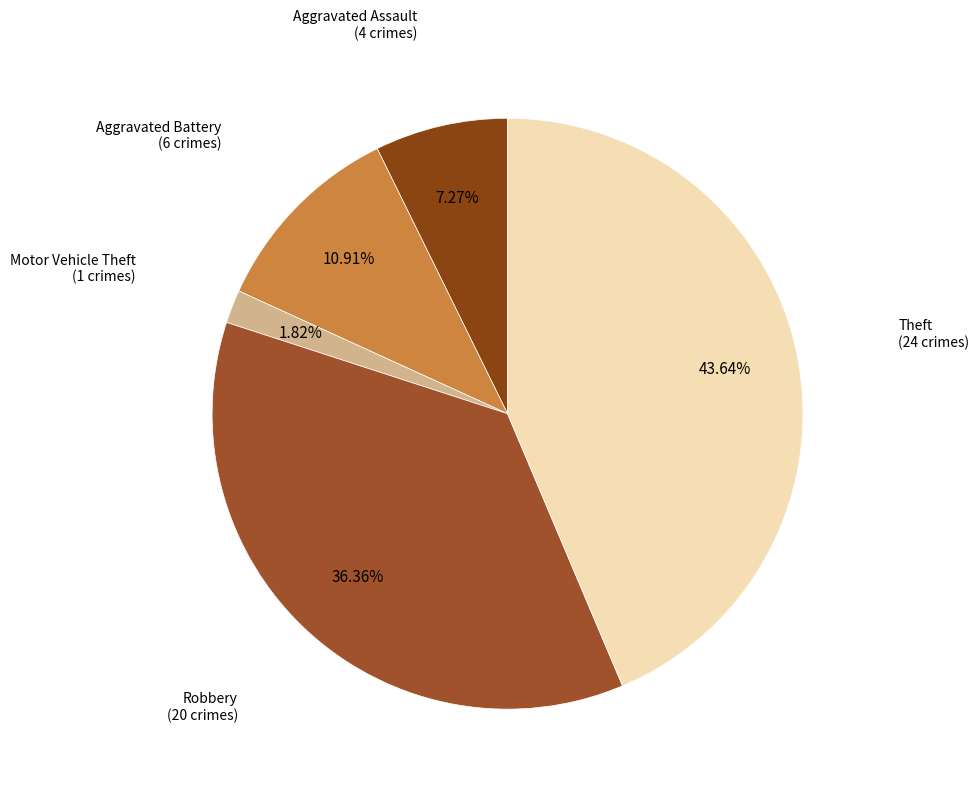

Which category has the biggest portion of the pie?

Theft